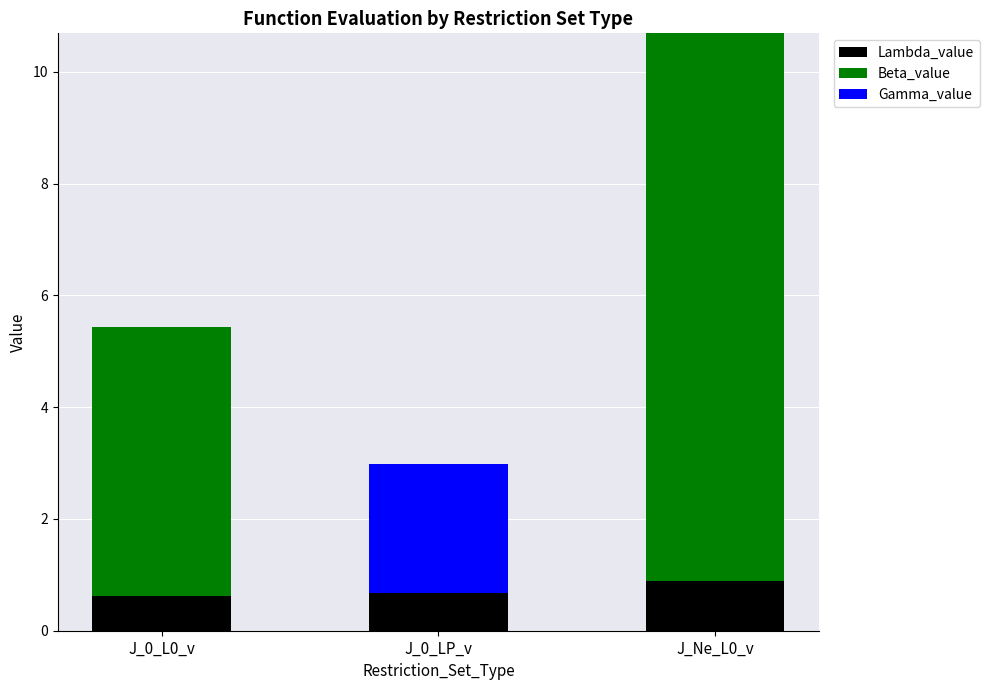

Reading right to left, what are the values for Lambda_value?

J_Ne_L0_v=0.9	J_0_LP_v=0.7	J_0_L0_v=0.6